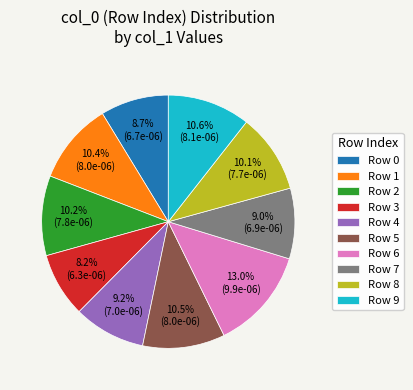

What is the largest slice in the pie chart?

Row 6